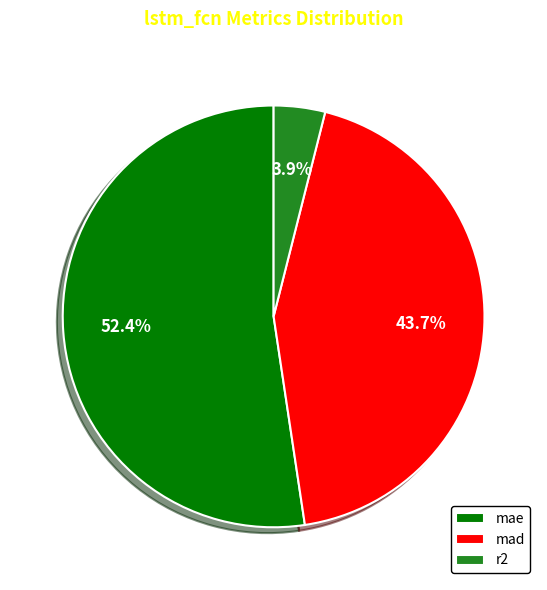

Rank the categories by value from highest to lowest.

mae, mad, r2